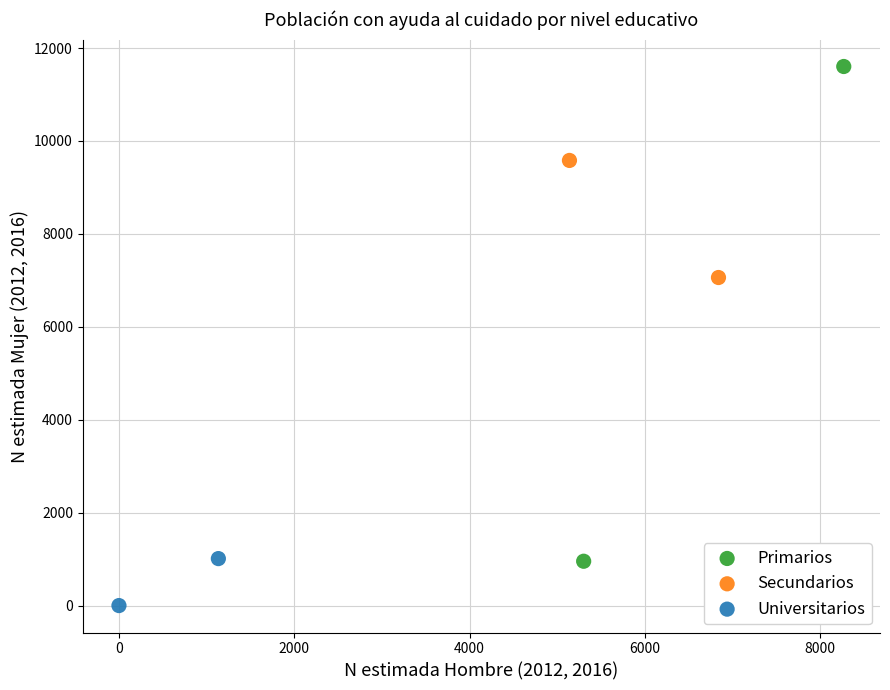

Which series reaches the maximum Y coordinate?

Primarios